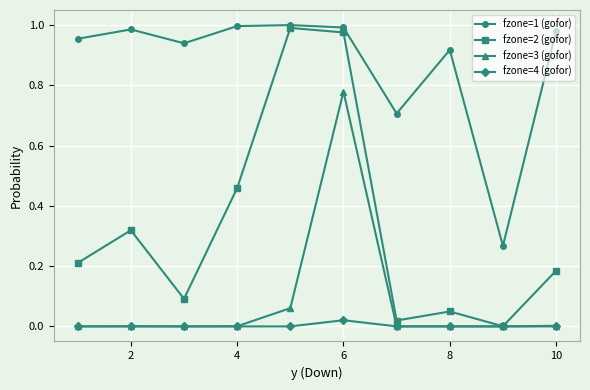

Which series has the largest total across all categories?

fzone=1 (gofor)